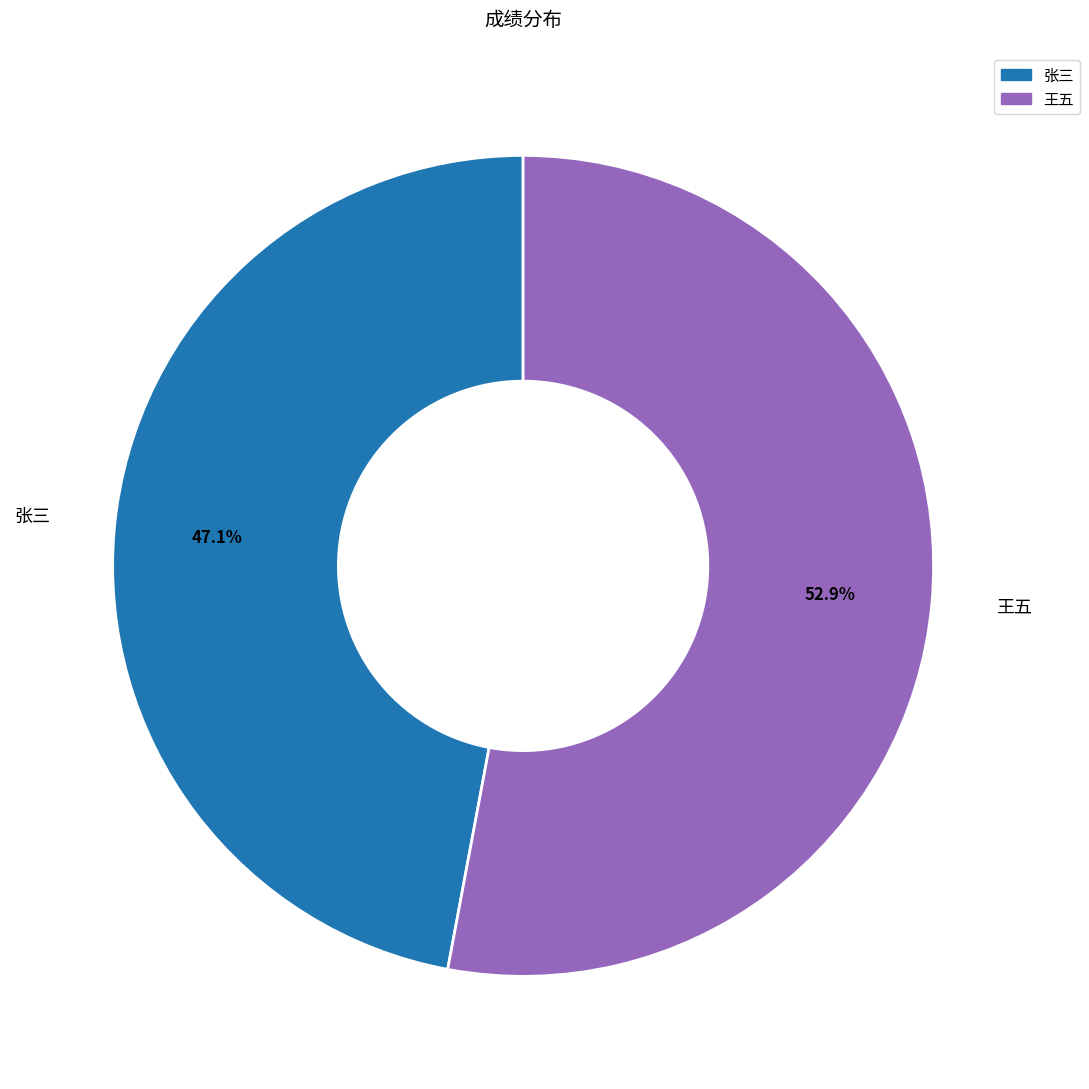

Rank the categories by value from lowest to highest.

张三, 王五